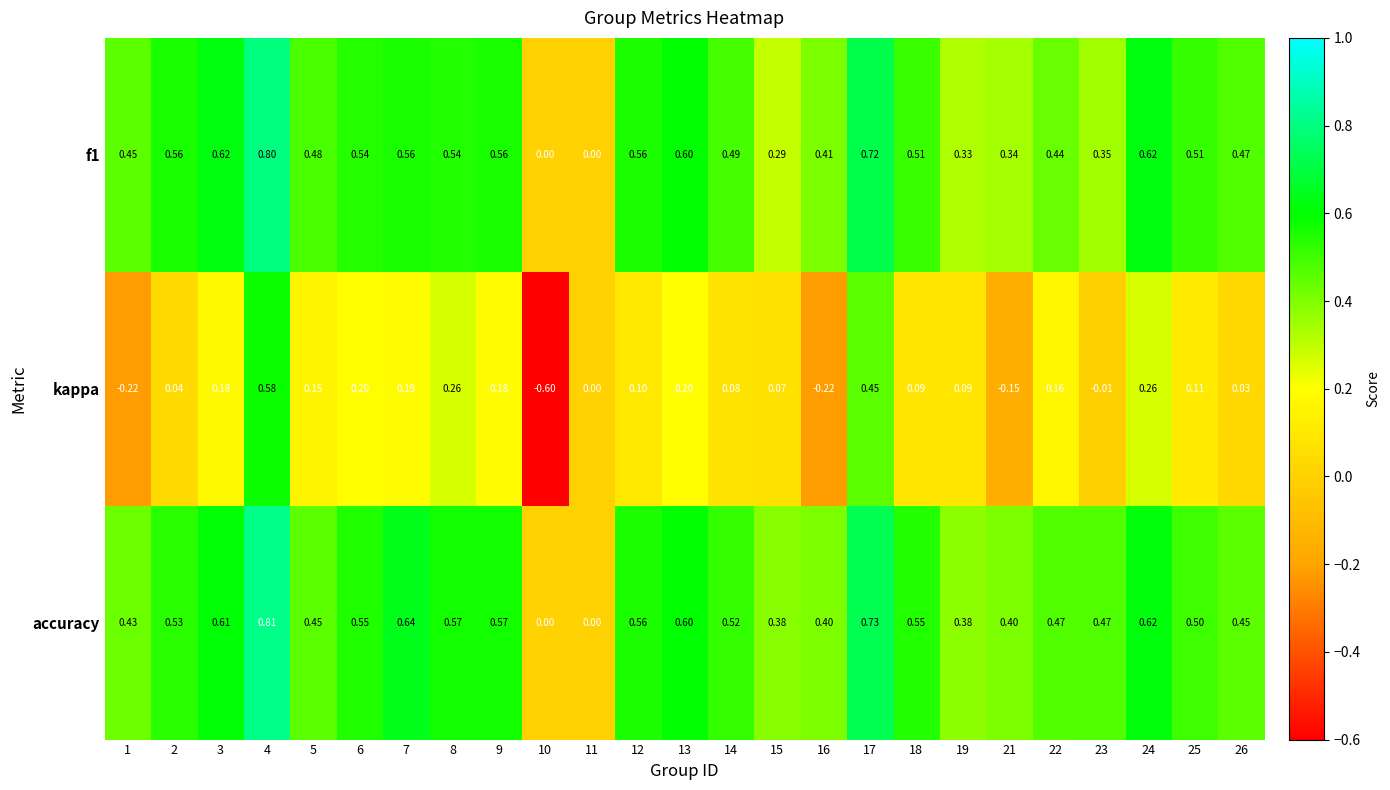

Which series has the largest total across all categories?

accuracy